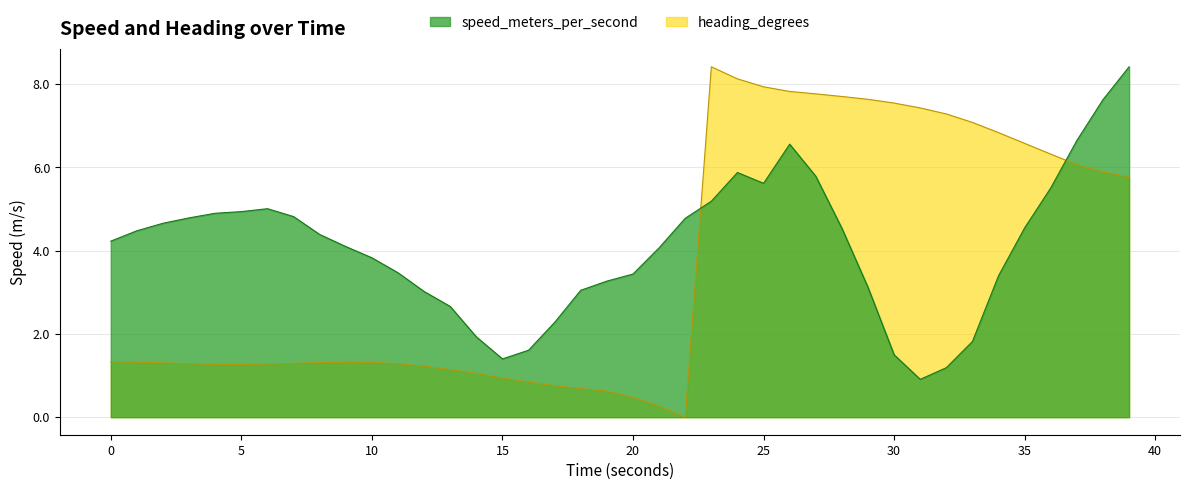

What is the maximum value shown in the chart?

8.4